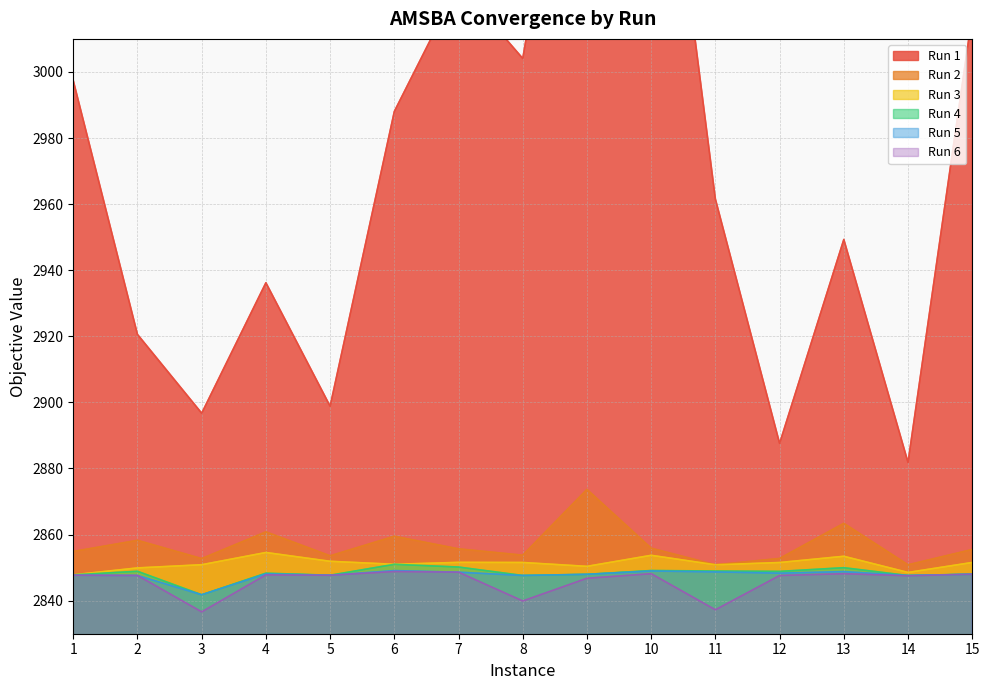

True or false: Run 2 and Run 4 cross at least once.

False